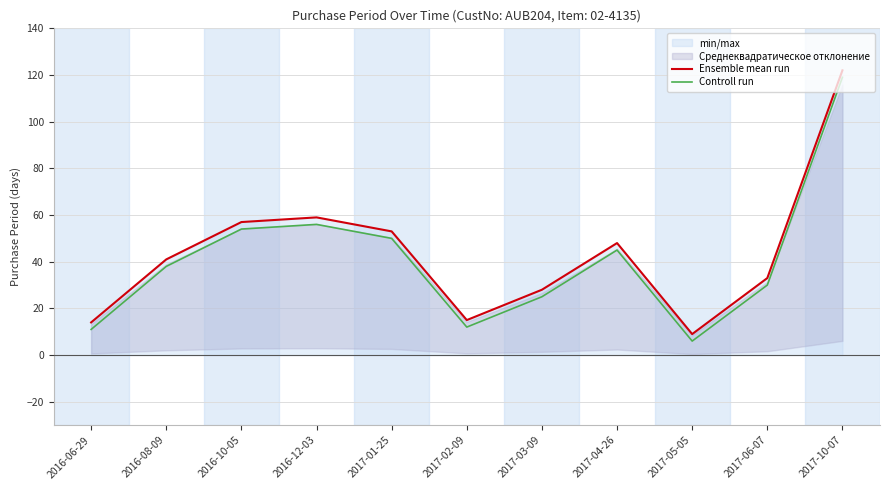

What is the total value across all series at 2016-10-05?

111